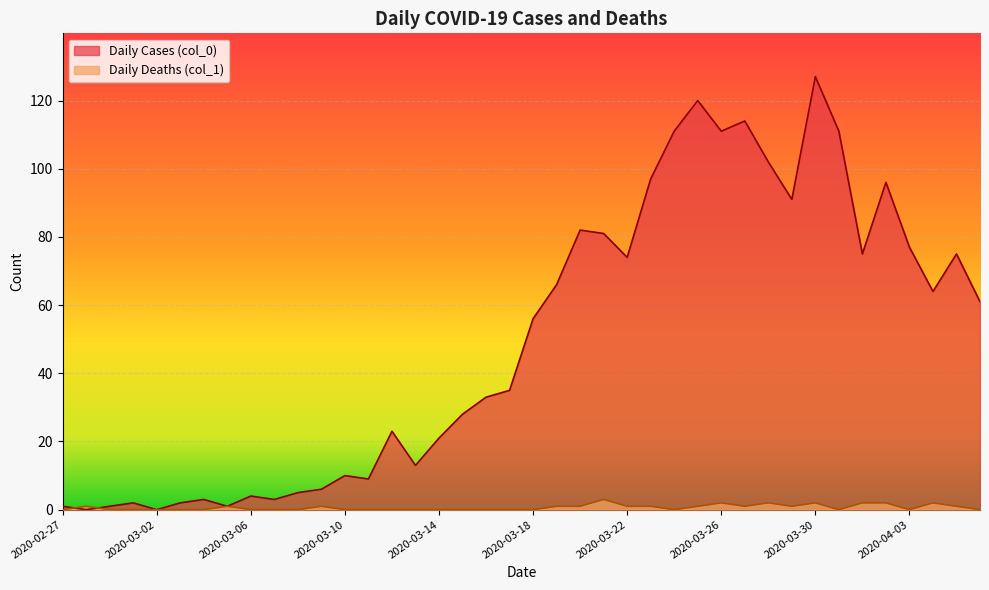

Is it true that Daily Cases (col_0) equals 56 at 2020-03-18?

True